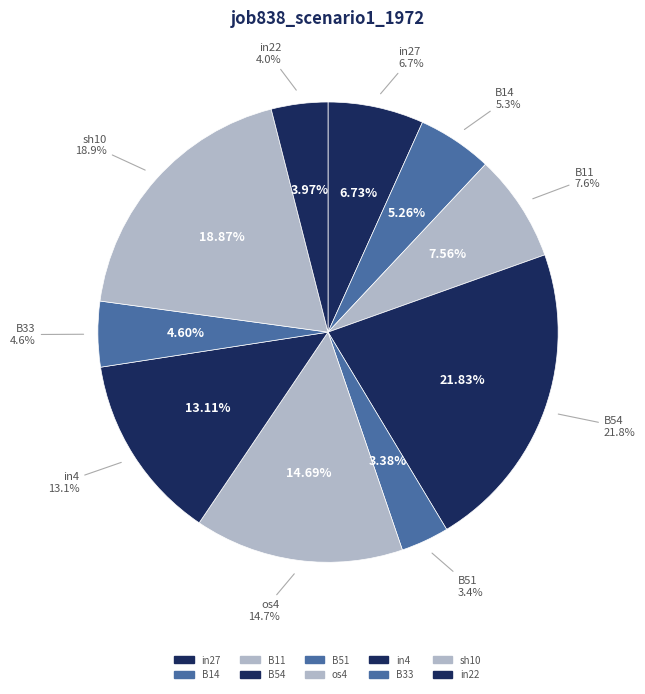

Rank the categories by value from highest to lowest.

B54, sh10, os4, in4, B11, in27, B14, B33, in22, B51